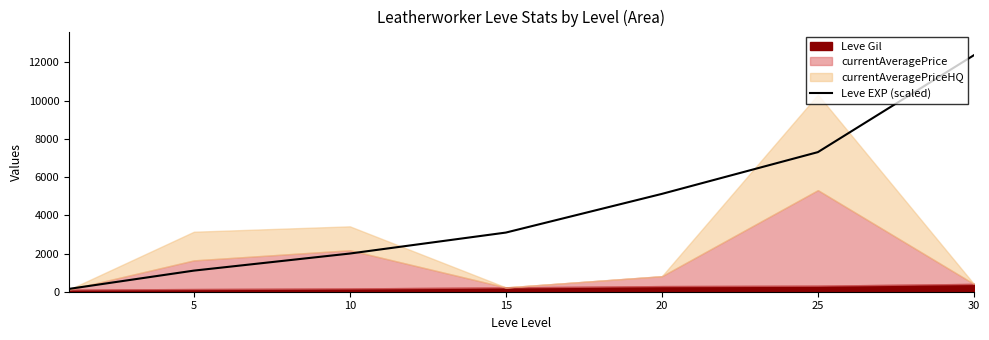

What value does the data have at 30?

12380.4